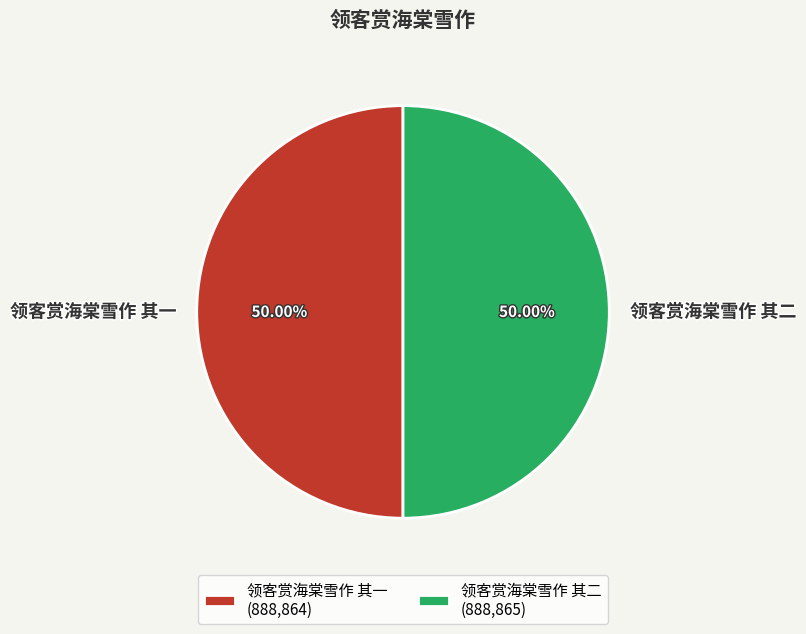

Is the sum of 领客赏海棠雪作 其二 and 领客赏海棠雪作 其一 greater than half?

Yes